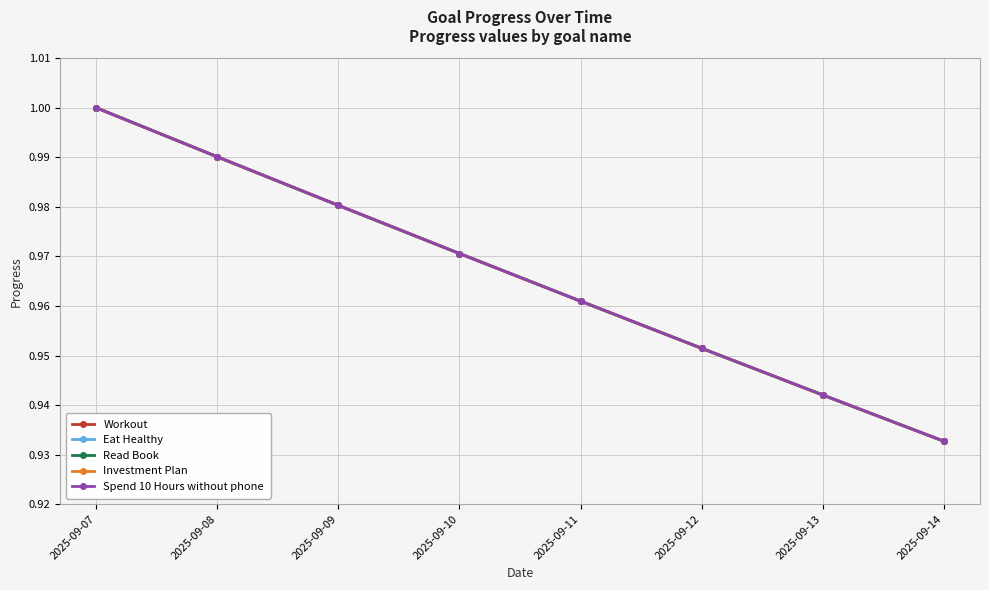

What is the sum of the Read Book values at 2025-09-10 and 2025-09-09?

2.0